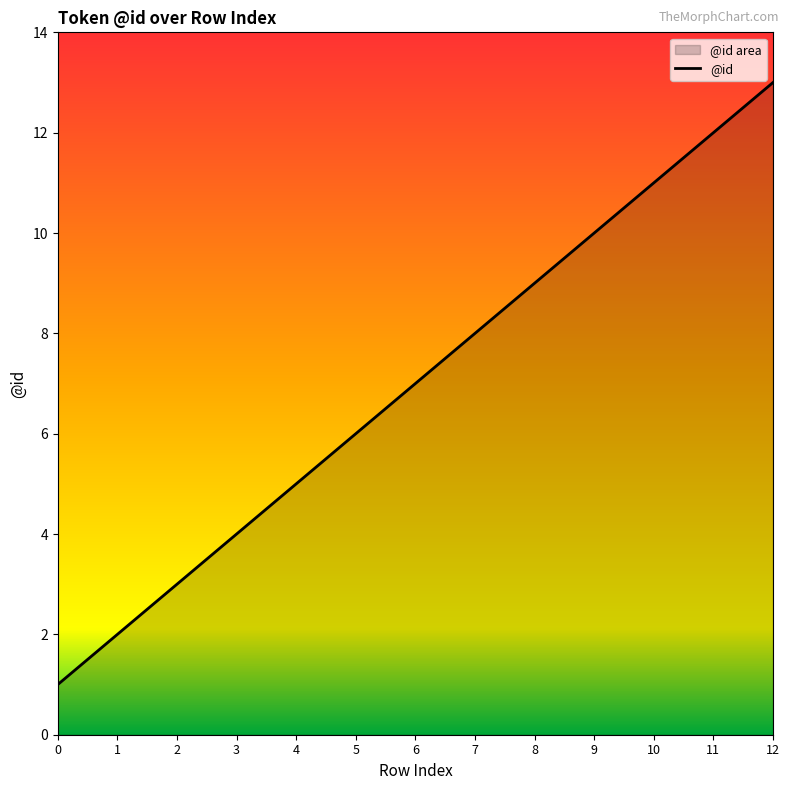

Is it true that the value at 11 is 16?

False